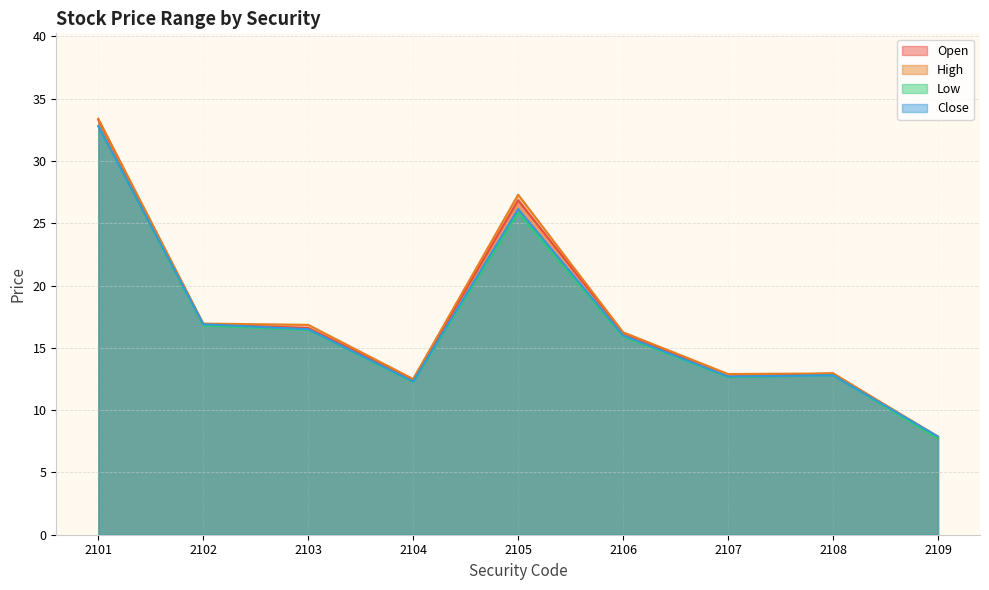

At which category is the sum across all series the highest?

2101